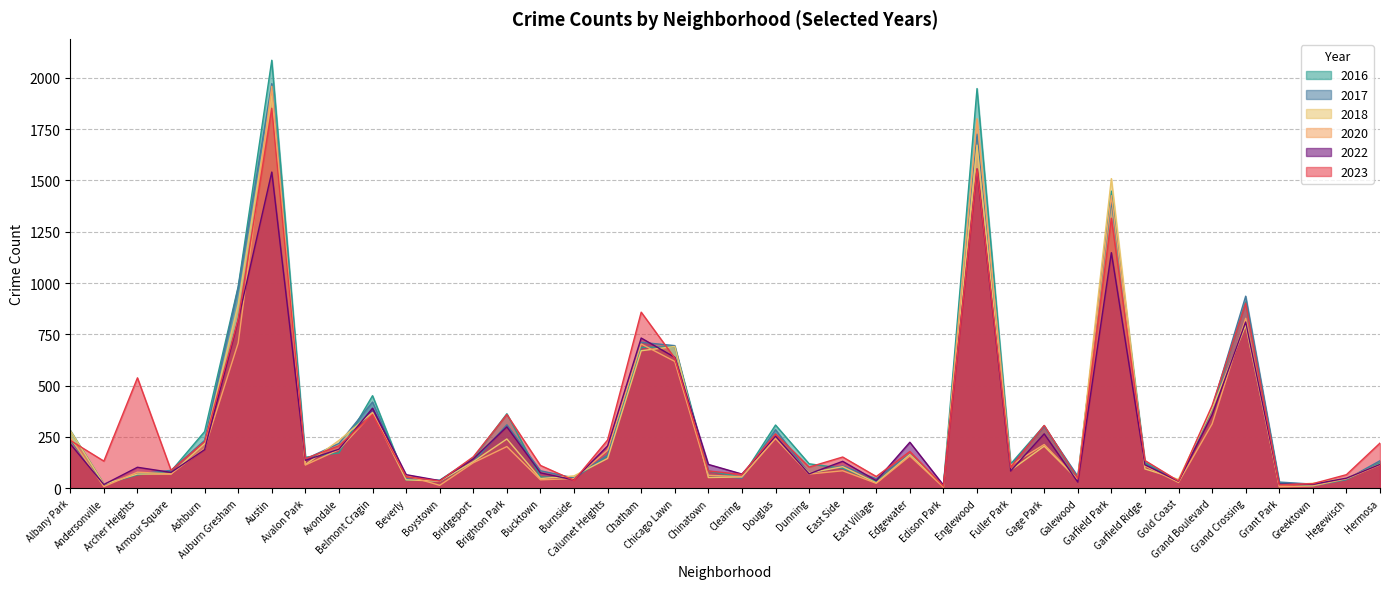

Rank the series at Galewood from lowest to highest value.

2022, 2016, 2018, 2020, 2023, 2017